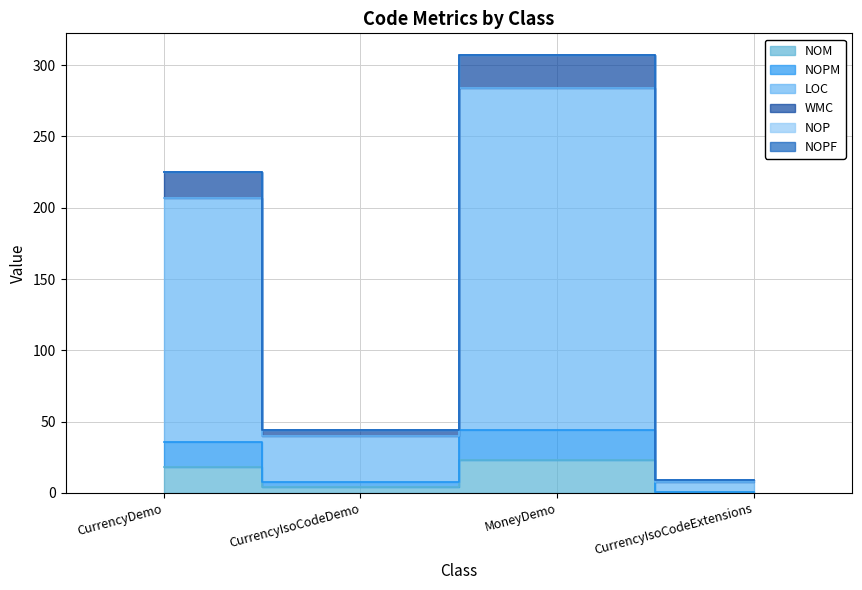

Does the chart display data point markers on the line(s)?

No